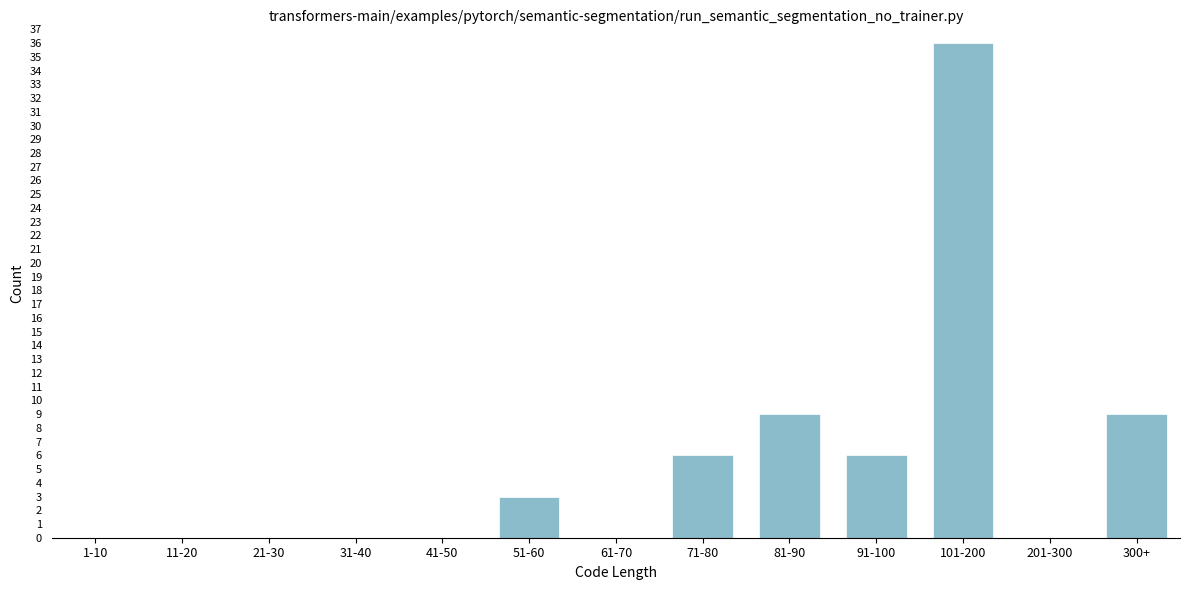

Reading left to right, transcribe all the data shown in this chart.

1-10=0	11-20=0	21-30=0	31-40=0	41-50=0	51-60=3	61-70=0	71-80=6	81-90=9	91-100=6	101-200=36	201-300=0	300+=9